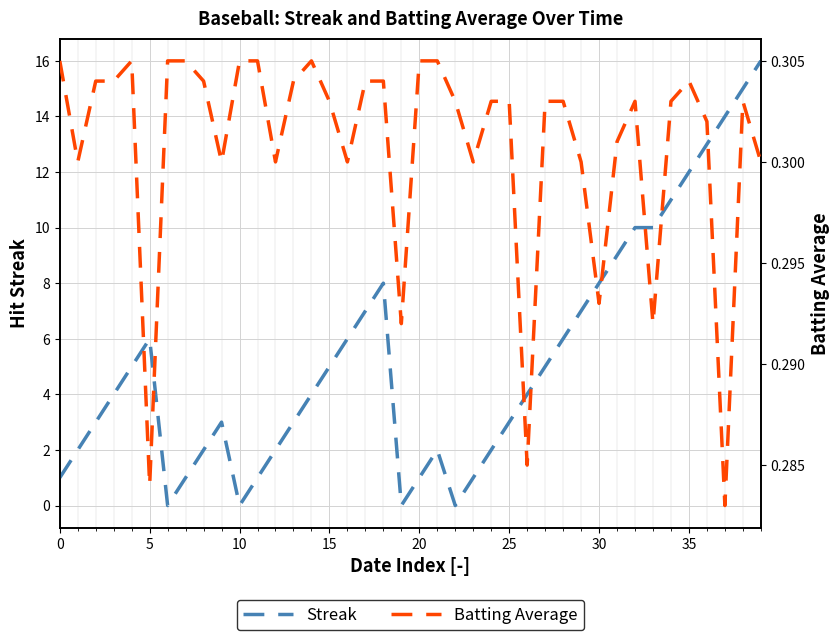

What is the label of the 12th point from the right?

28